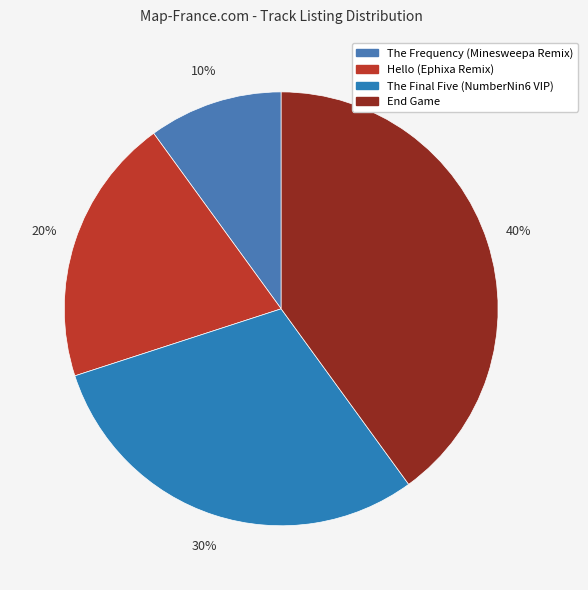

True or false: End Game accounts for 32% of the total.

False